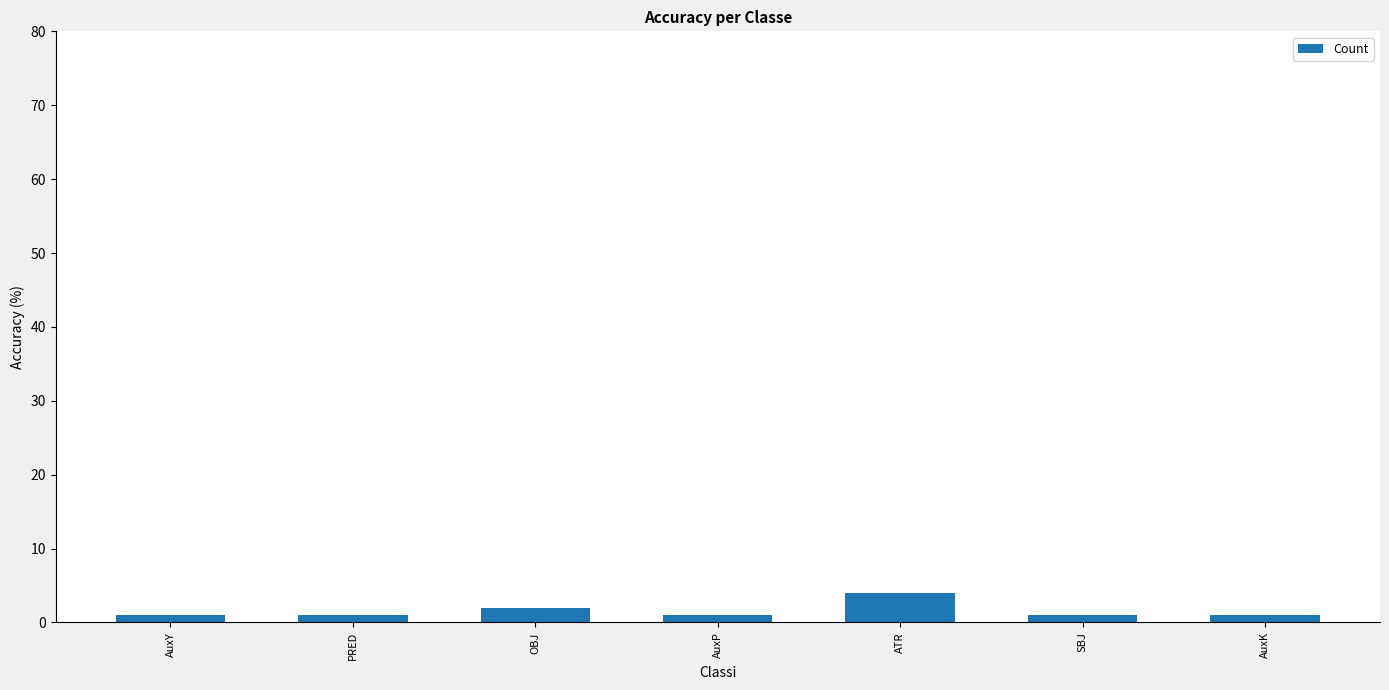

Between OBJ and PRED, which is larger?

OBJ